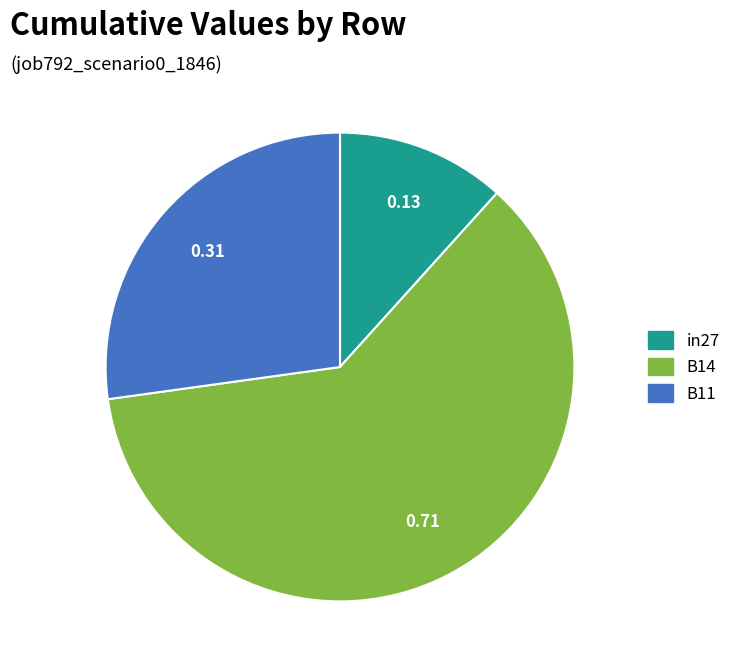

Which category has the biggest portion of the pie?

B14